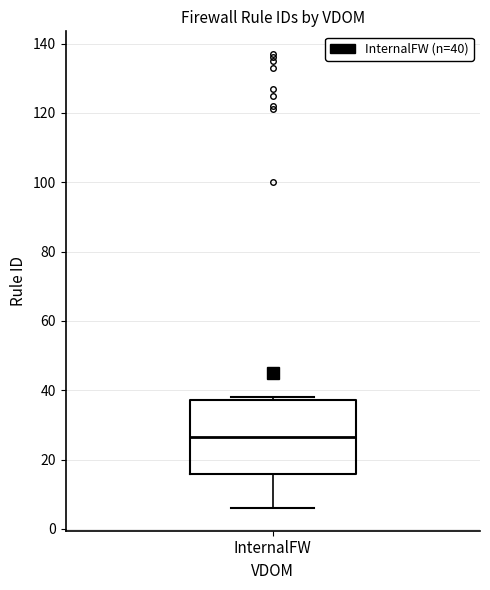

Transcribe this box plot: give where the median line is, the range the box spans, and where the two whiskers end, as read against the y-axis. The values are not printed on the chart, so give them approximately, as read against the axis.

median 26, box 16 to 38, whiskers 6 to 38 (just above the box's upper edge)